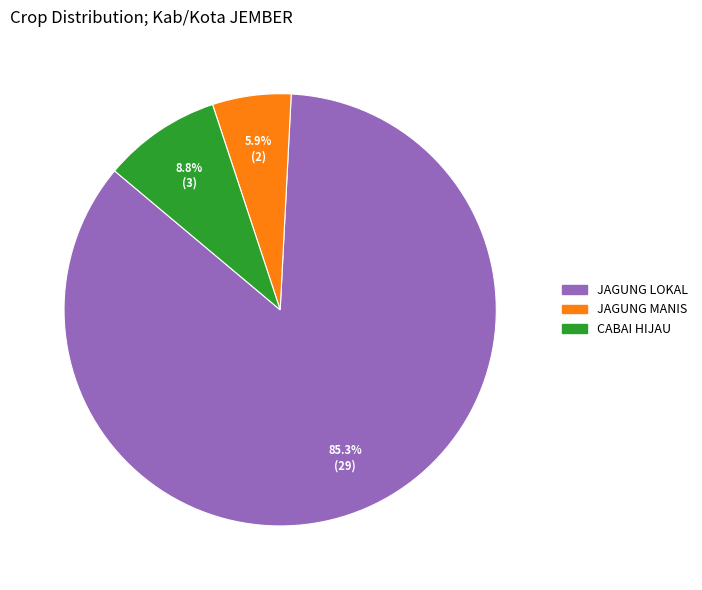

Does any single category account for the majority?

Yes